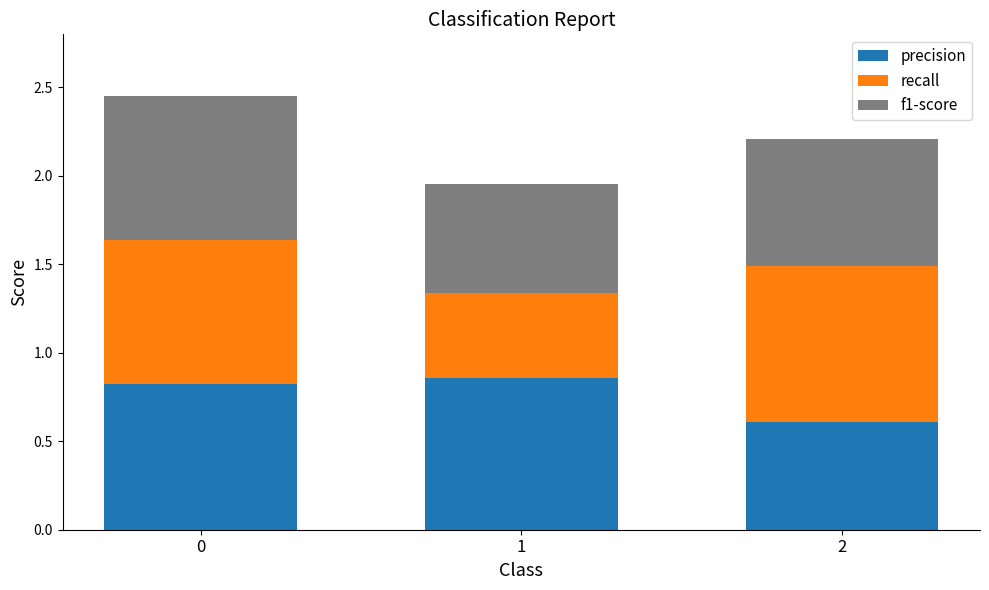

The precision series shows 0.6 at 2. True or false?

True